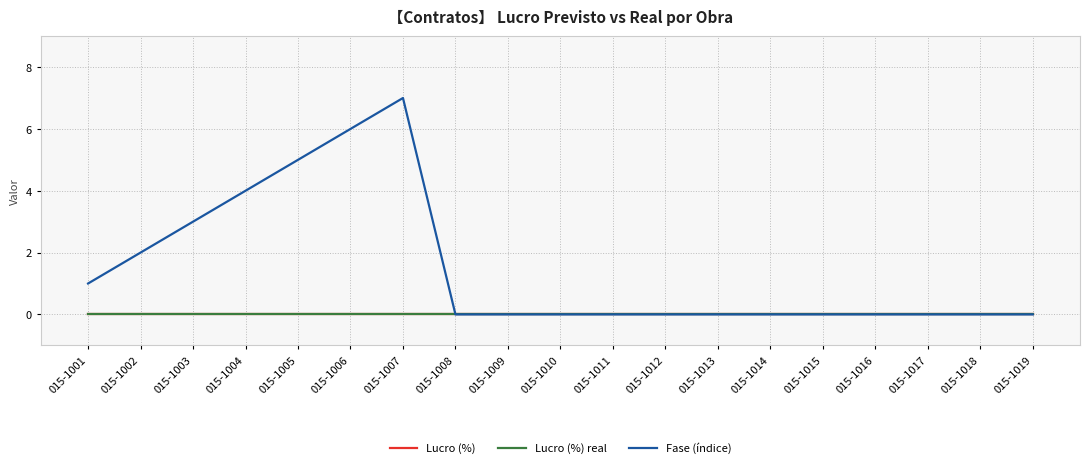

True or false: Lucro (%) real and Fase (índice) cross at least once.

False